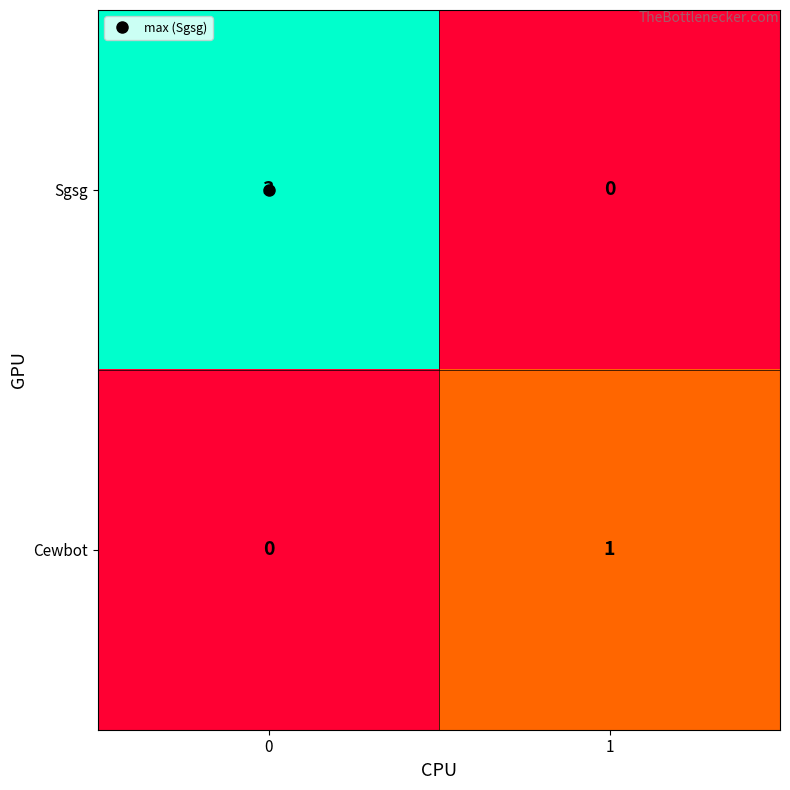

What is the maximum value shown in the chart?

3